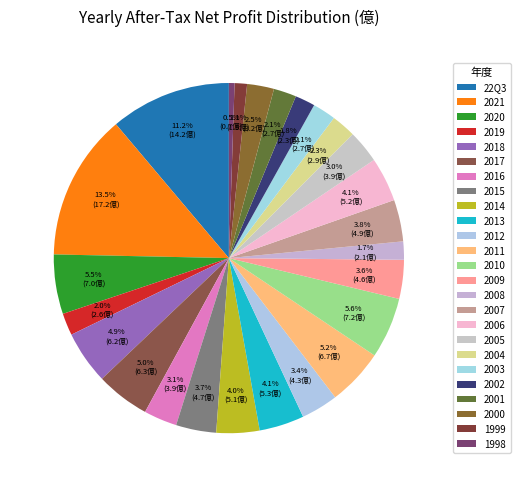

Rank the categories by value from lowest to highest.

1998, 1999, 2008, 2002, 2019, 2001, 2003, 2004, 2000, 2005, 2016, 2012, 2009, 2015, 2007, 2014, 2006, 2013, 2018, 2017, 2011, 2020, 2010, 22Q3, 2021